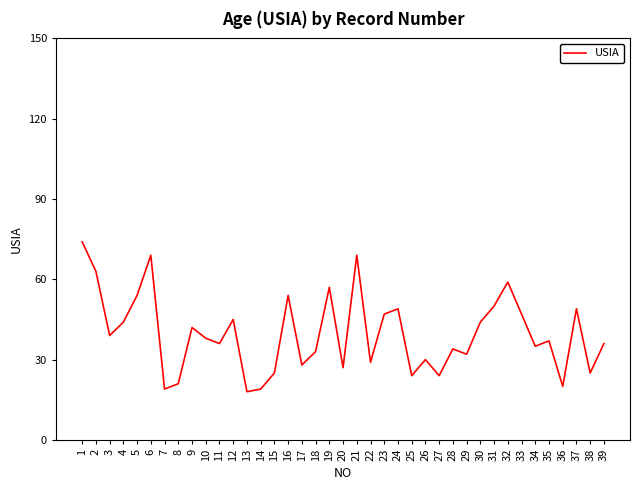

True or false: there are more than 1 points higher than both neighbors.

True